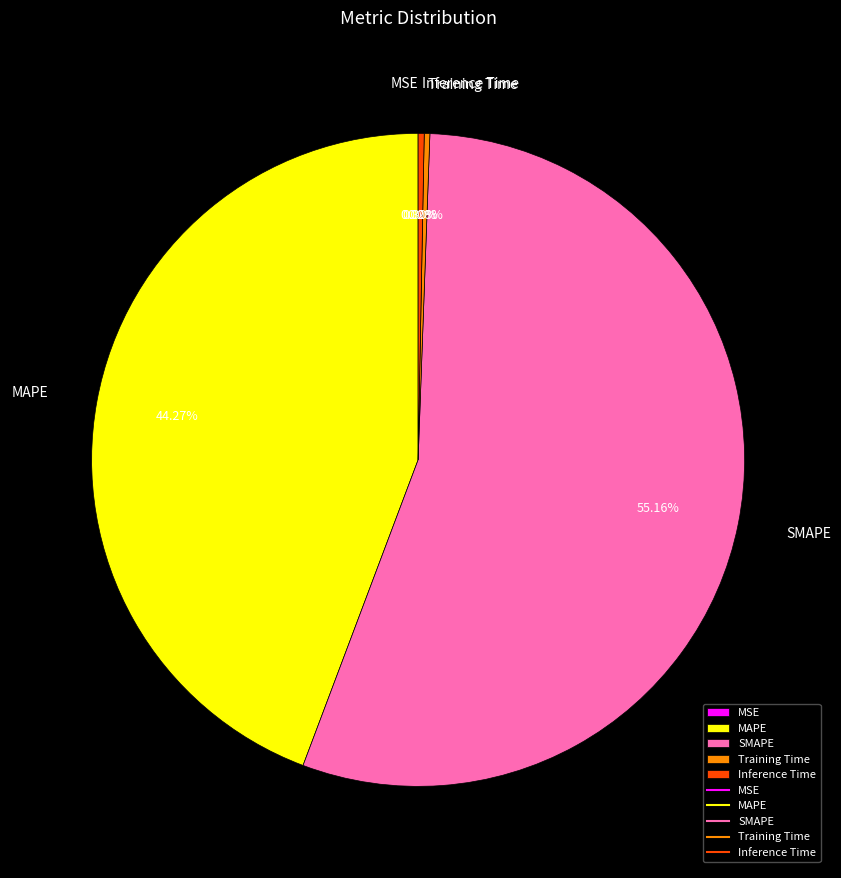

Does MAPE account for over 50% of the chart?

No